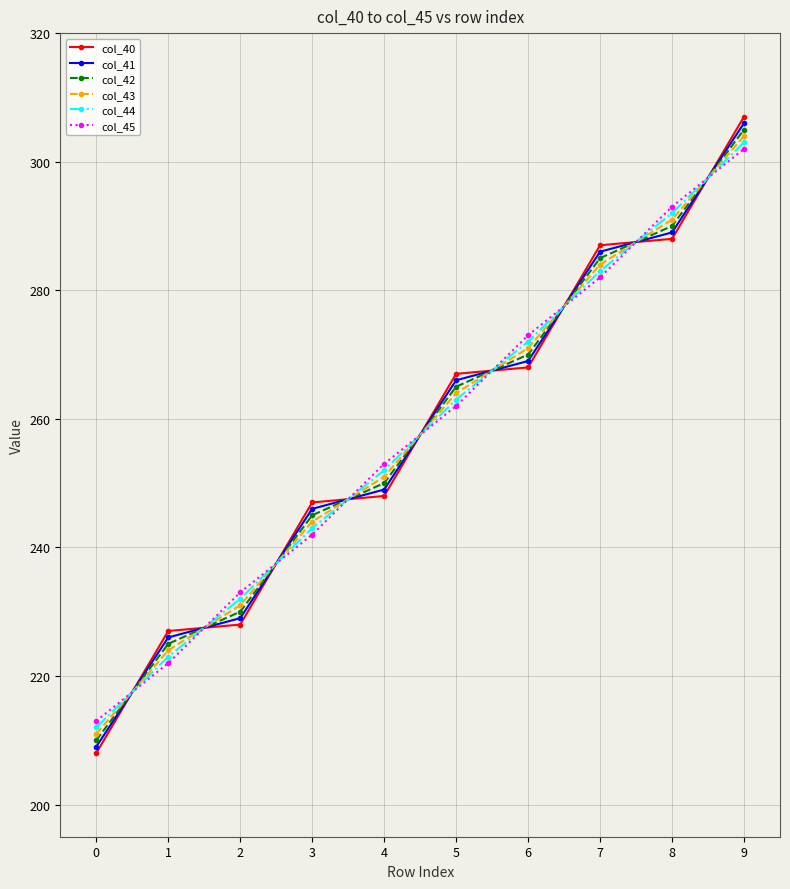

At which category is the sum across all series the highest?

9